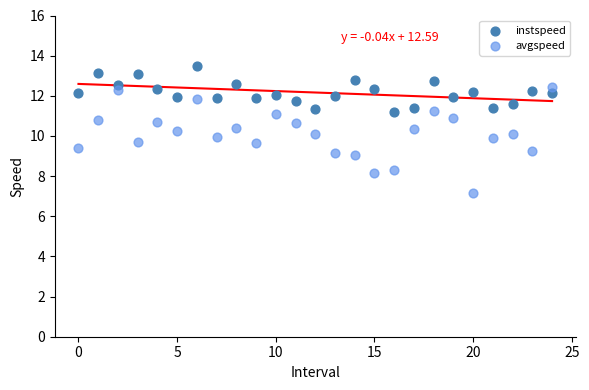

Which series has the largest Y range (max minus min)?

avgspeed